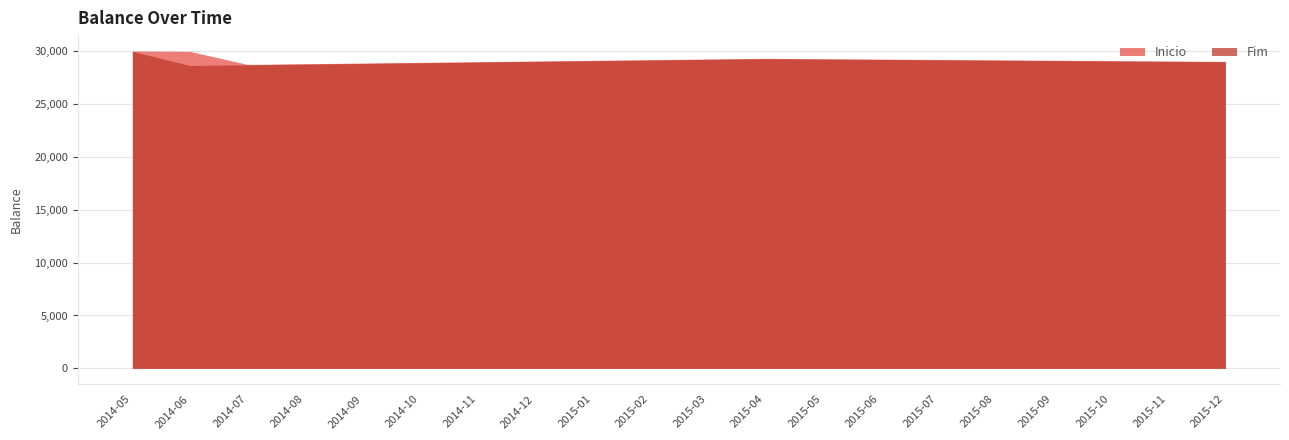

At which label does Inicio first exceed 29146?

2014-05